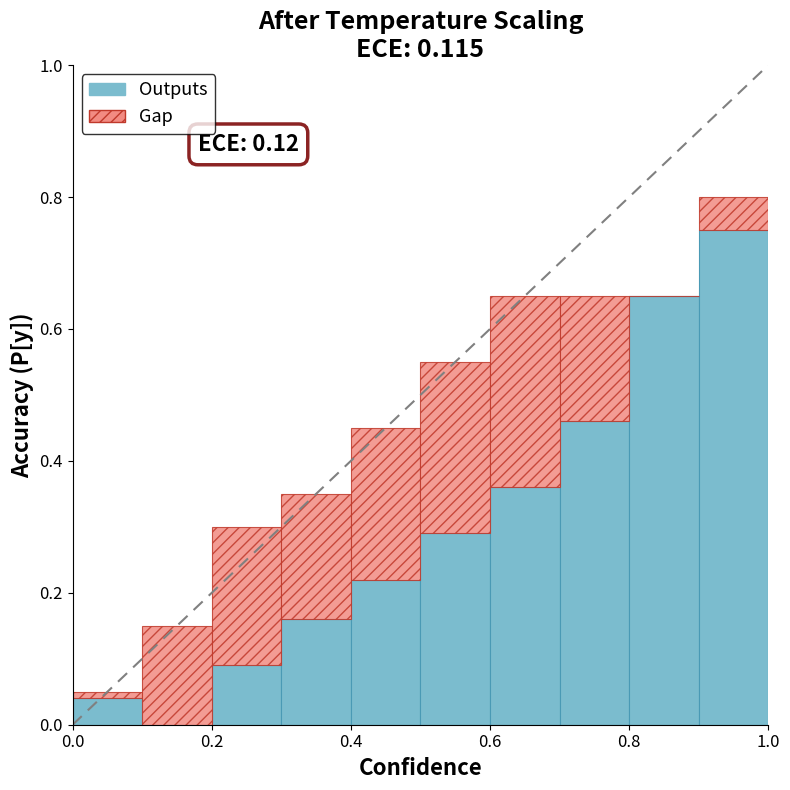

What is the sum of all Outputs values?

3.0